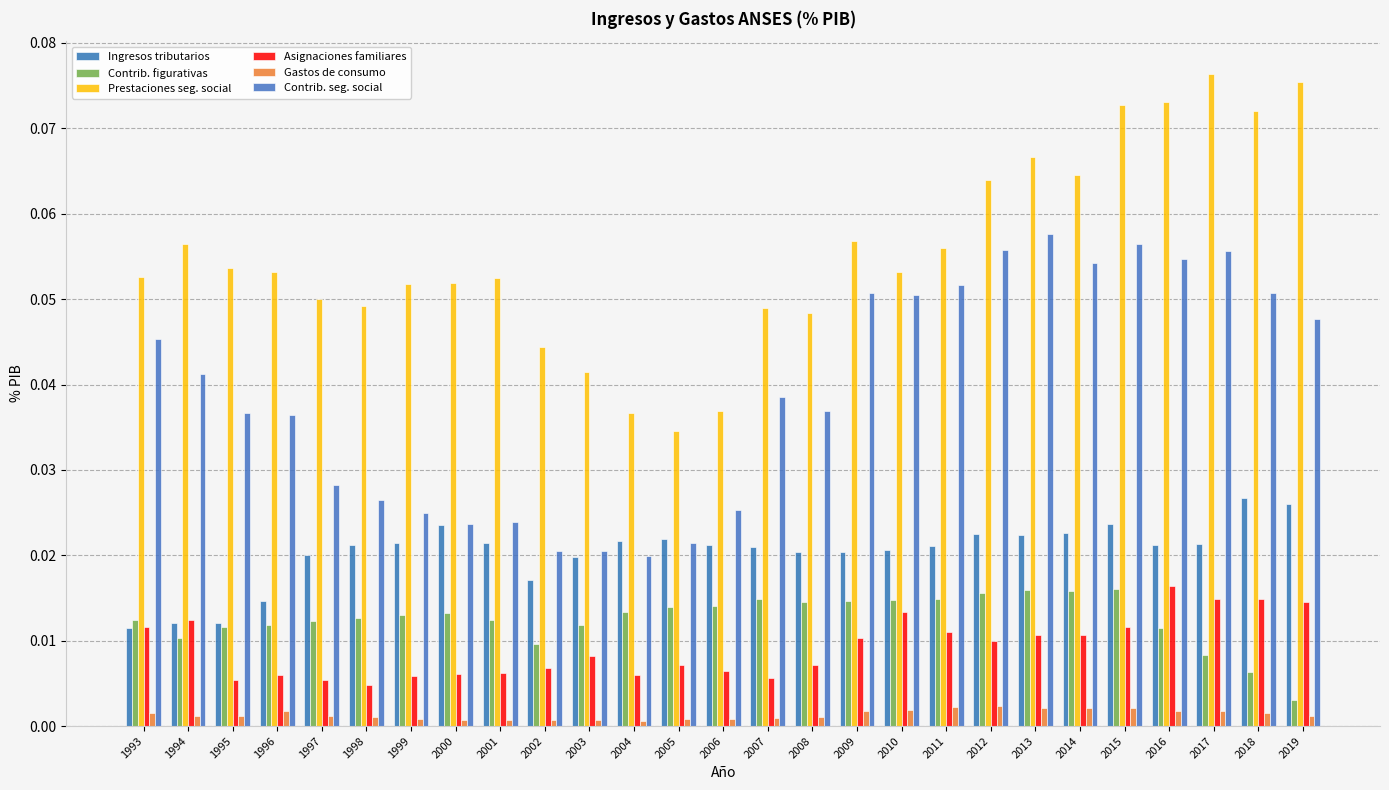

How many bars are there in each group?

6